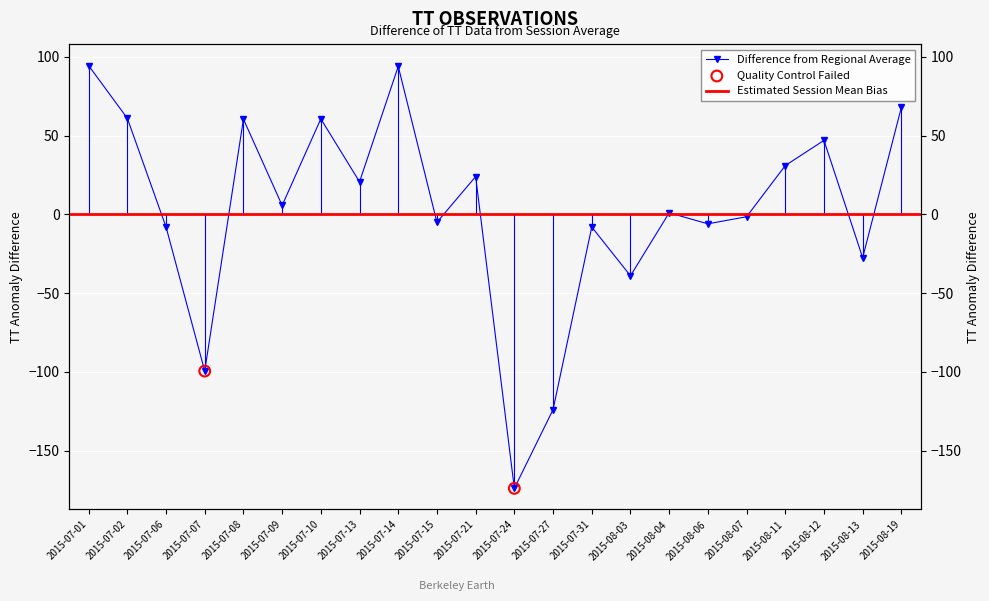

Between 2015-08-03 and 2015-07-21, which is larger?

2015-07-21